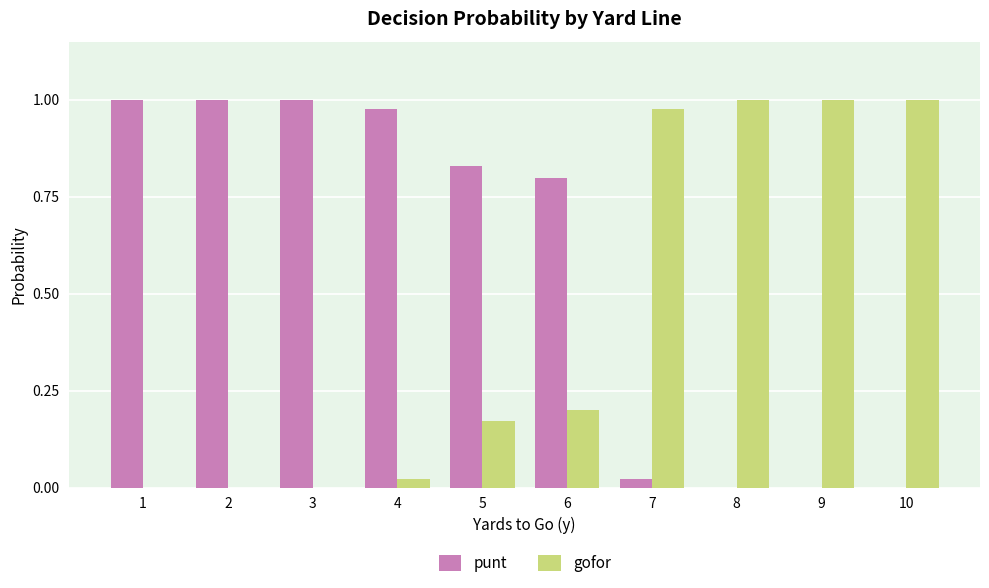

True or false: gofor has a value of 0.6 at 1.

False